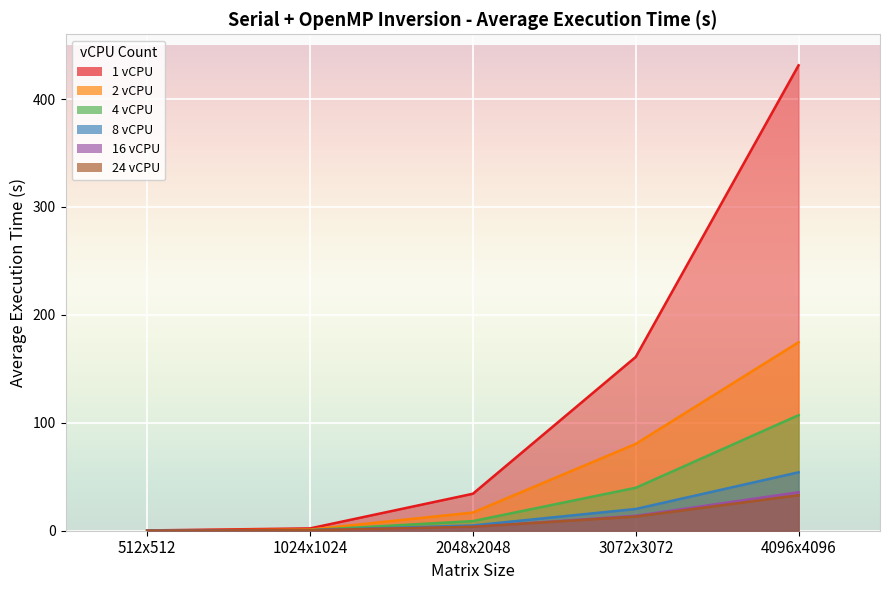

After their last crossing, which series has the higher values: 24 vCPU or 8 vCPU?

8 vCPU